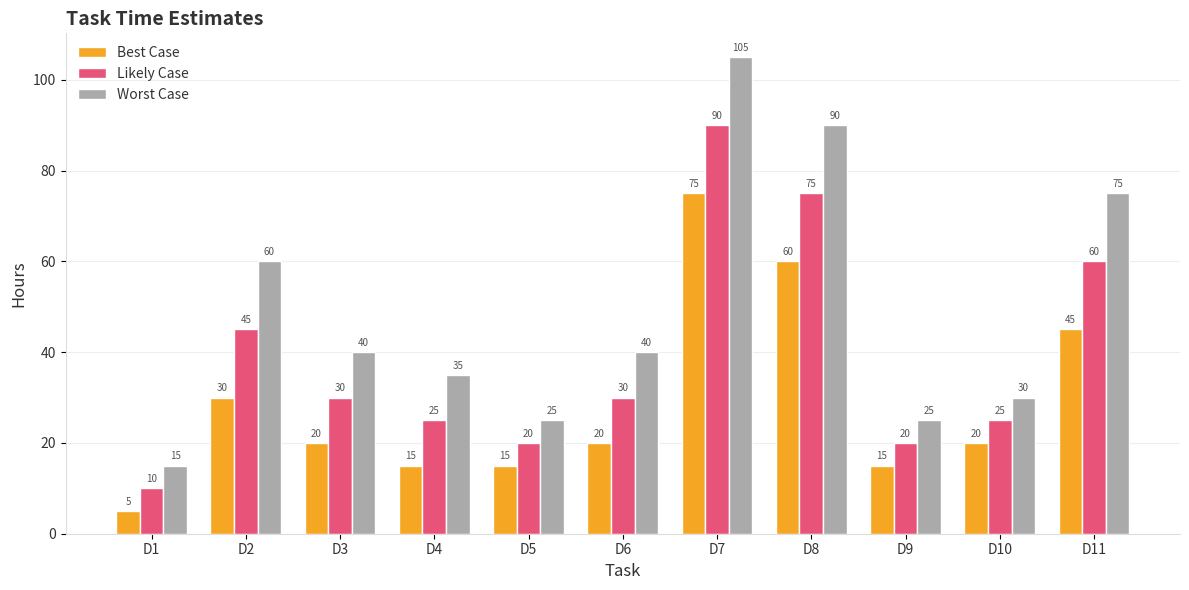

Reading left to right, extract all data points from this chart.

Best Case: D1=5	D2=30	D3=20	D4=15	D5=15	D6=20	D7=75	D8=60	D9=15	D10=20	D11=45
Likely Case: D1=10	D2=45	D3=30	D4=25	D5=20	D6=30	D7=90	D8=75	D9=20	D10=25	D11=60
Worst Case: D1=15	D2=60	D3=40	D4=35	D5=25	D6=40	D7=105	D8=90	D9=25	D10=30	D11=75